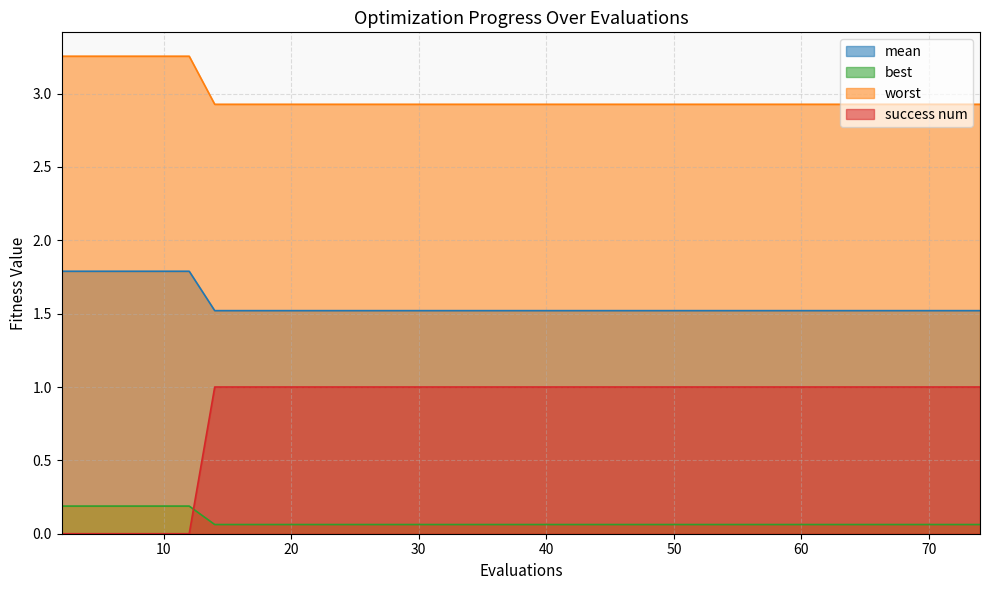

Rank the series by their average value, from lowest to highest.

best, success num, mean, worst